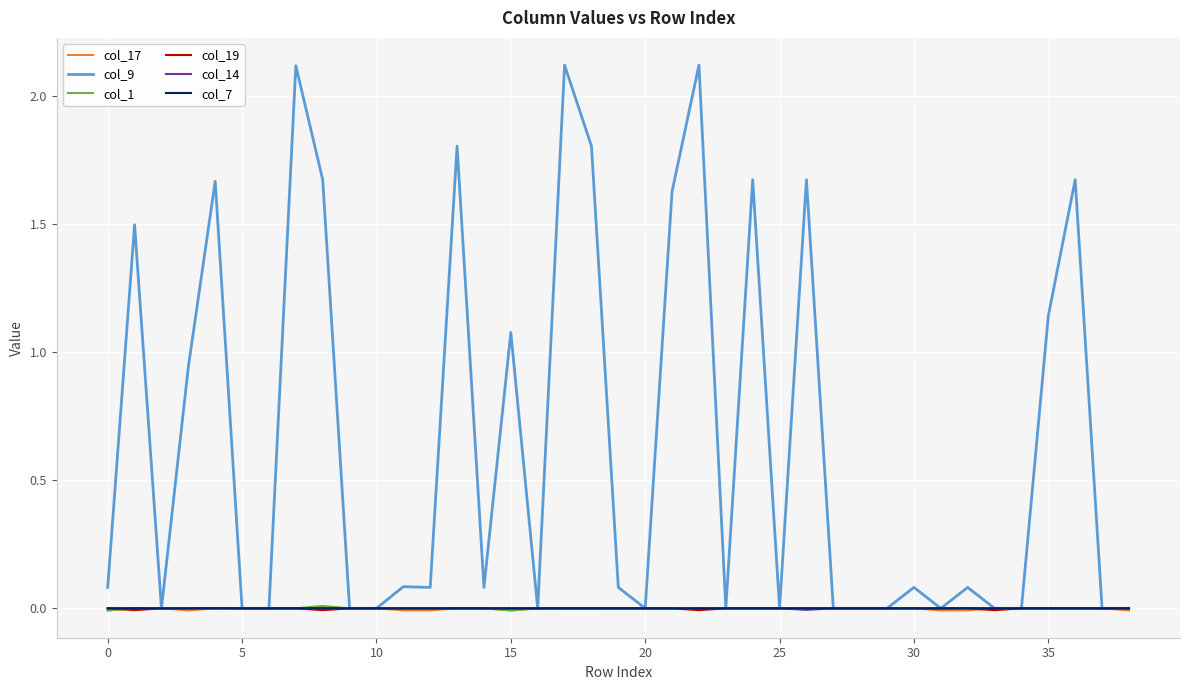

Which series has the largest total across all categories?

col_9